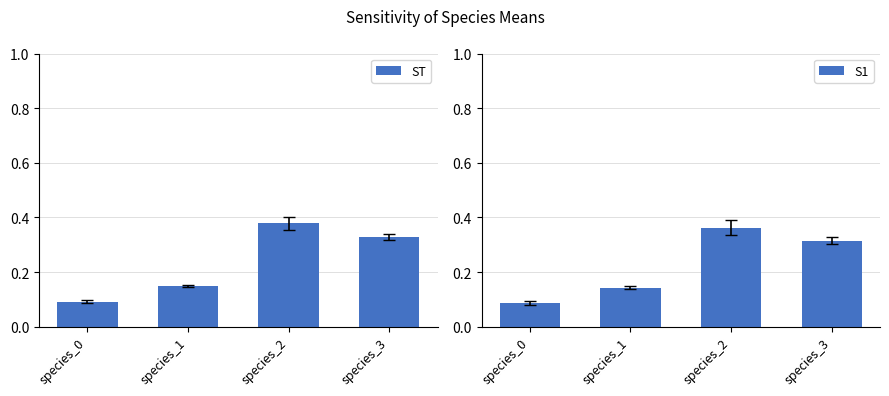

Rank the series by their average value, from lowest to highest.

S1, ST